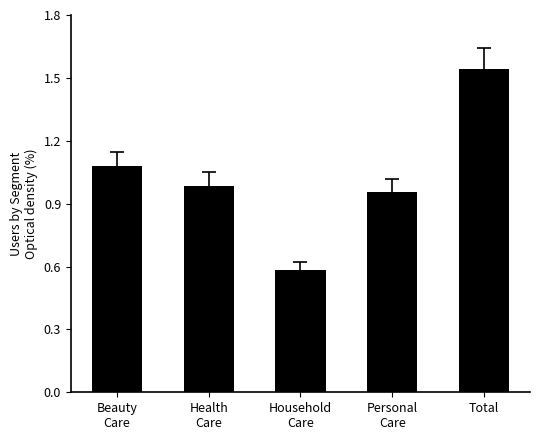

True or false: the data shows 2.1 at Total.

False